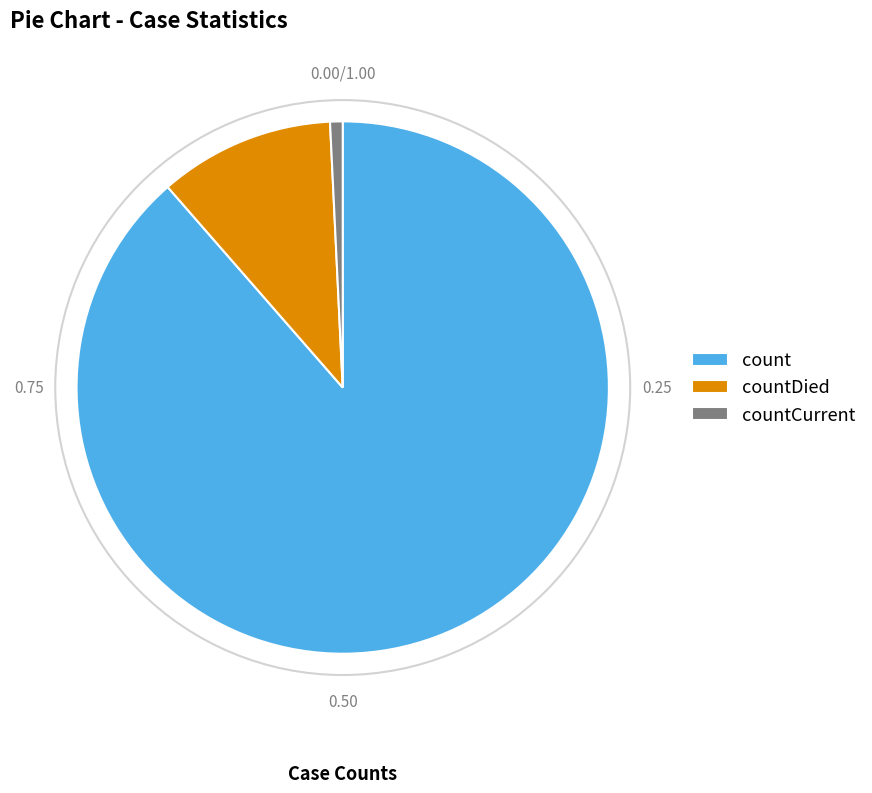

Do countCurrent and countDied together represent more than half of the pie?

No